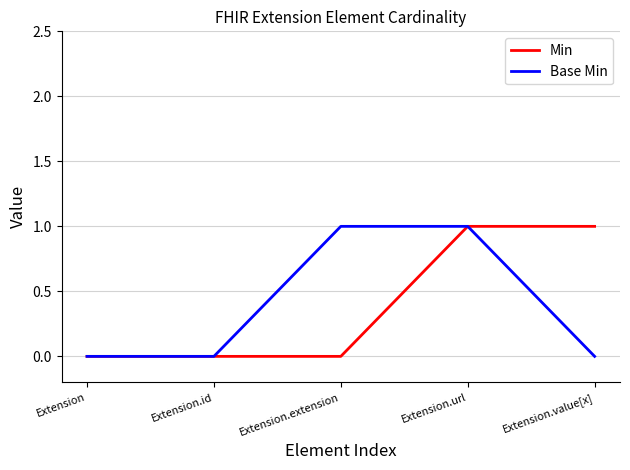

Does the chart have visible grid lines?

Yes